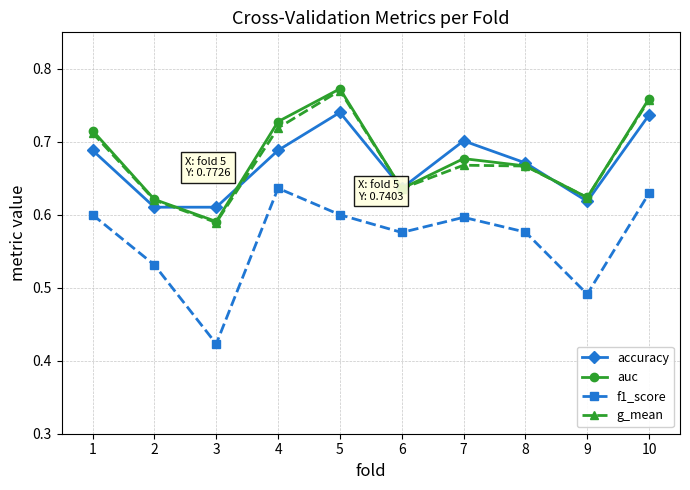

Is the value of f1_score at 9 greater than the value of auc at 5?

No